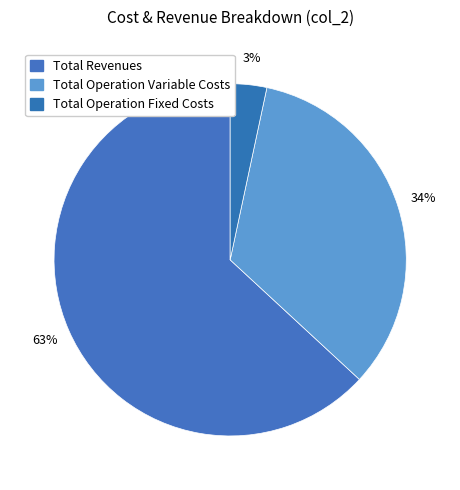

Which category has the biggest portion of the pie?

Total Revenues